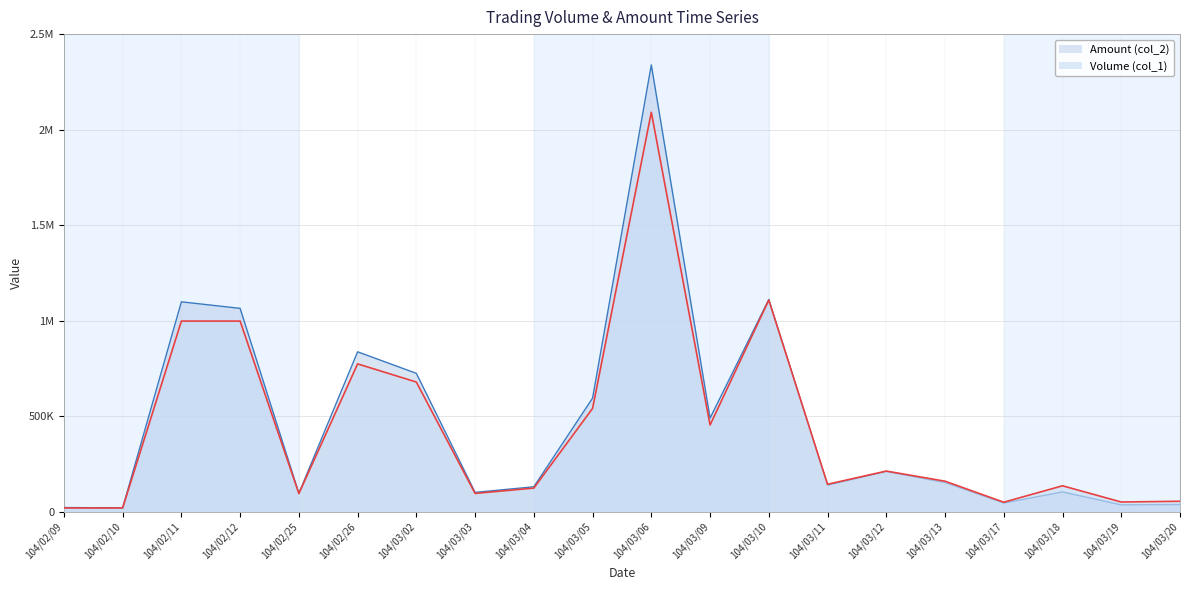

What is the difference between the maximum and minimum values in the Volume (col_1) series?

2071000